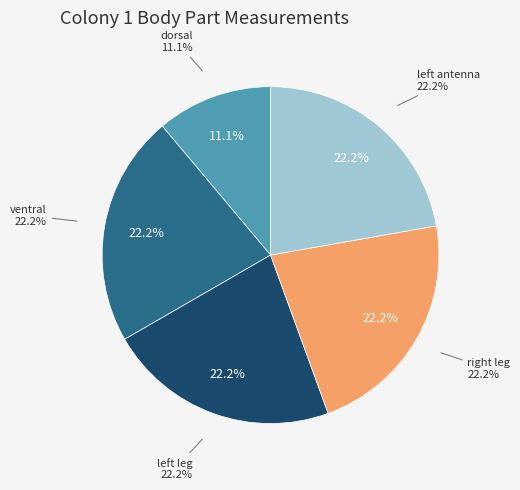

Rank the categories by value from lowest to highest.

dorsal, ventral, left leg, right leg, left antenna